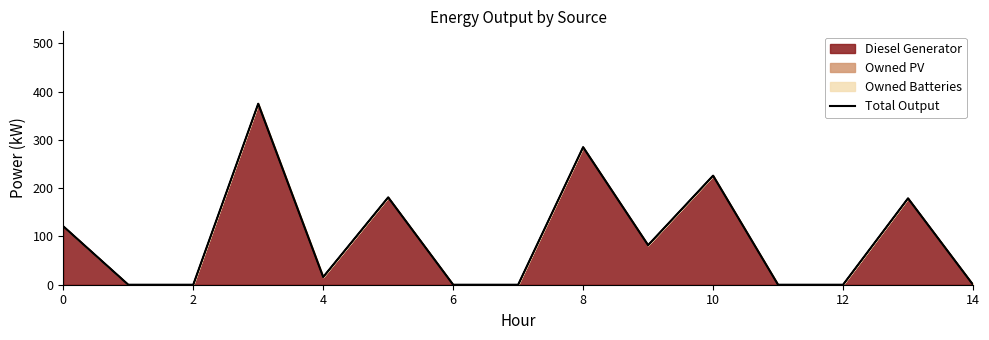

The chart shows a value of 335 at 10. True or false?

False